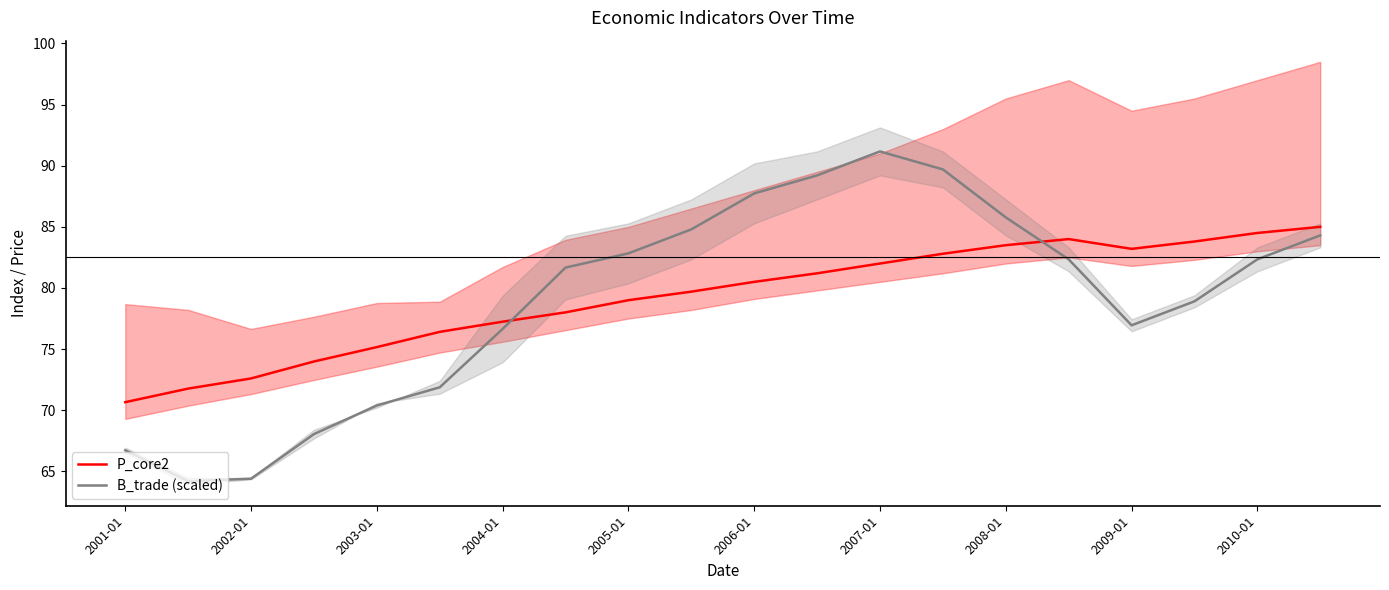

What is the sum of the B_trade (scaled) values at 11 and 19?

173.5